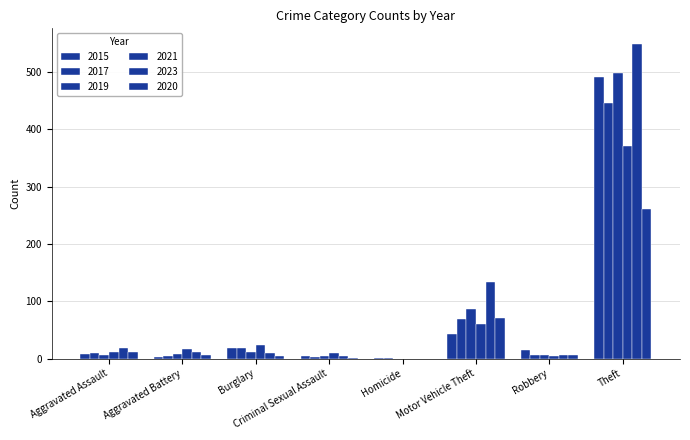

What is the label of the 8th bar from the left?

Theft